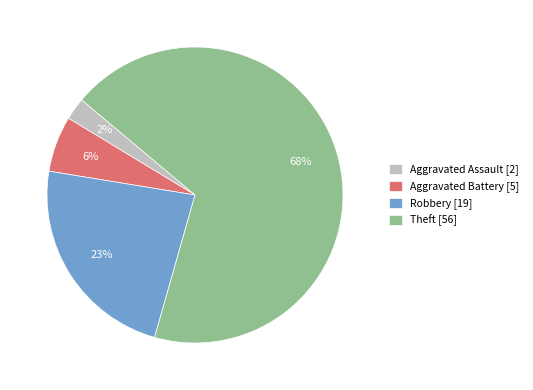

How many slices are in this pie chart?

4